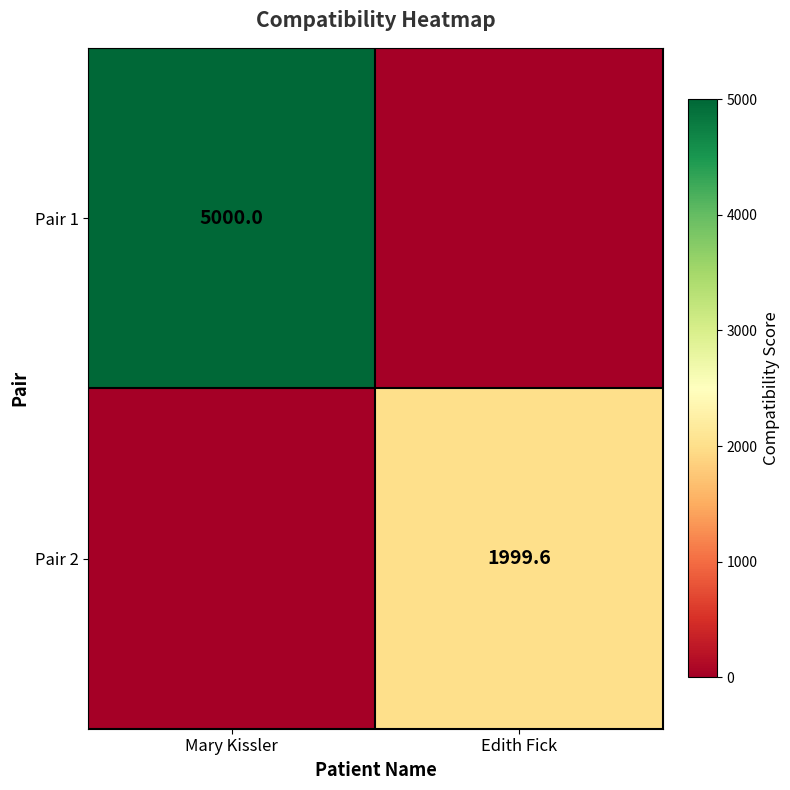

True or false: Pair 2 has a value of 1999.6 at Edith Fick.

True